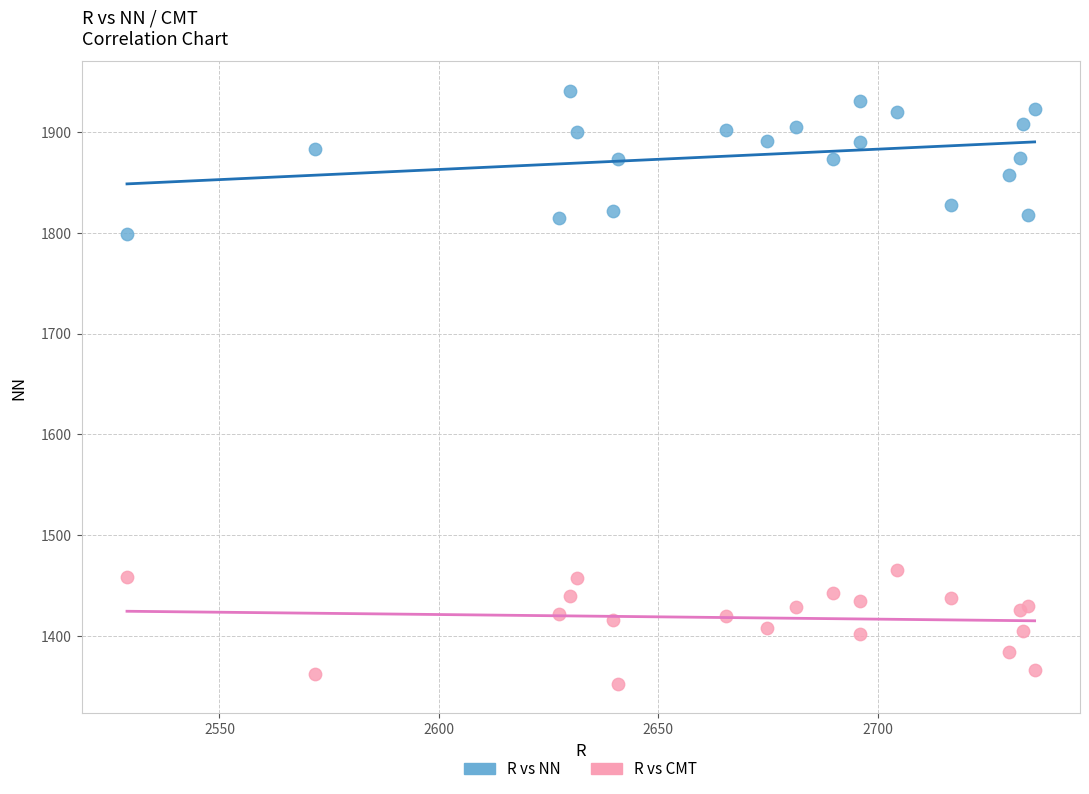

What are all the series names shown in the legend?

R vs NN, R vs CMT